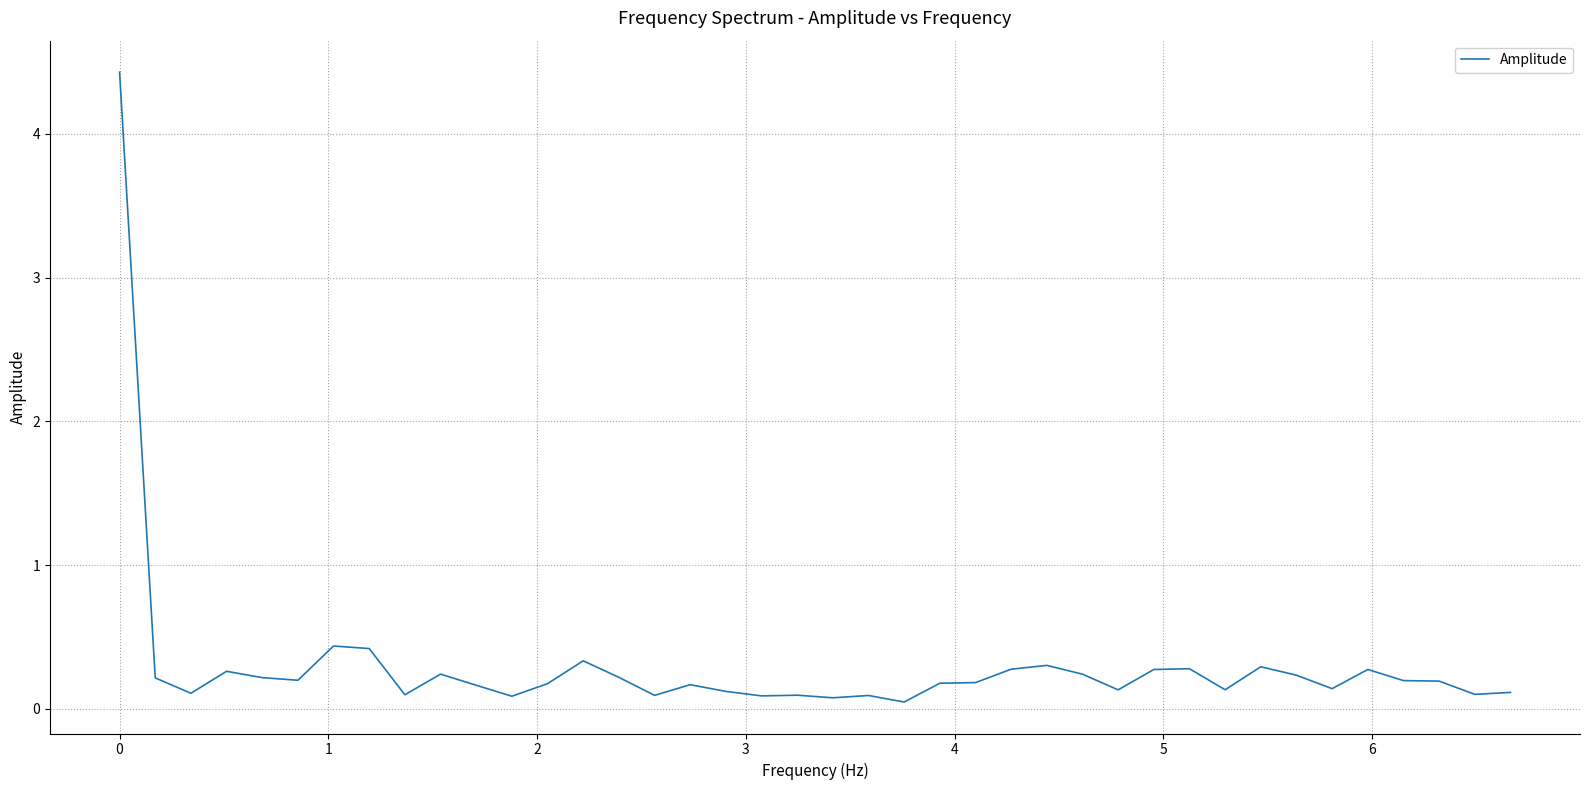

What is the maximum value shown in the chart?

4.4